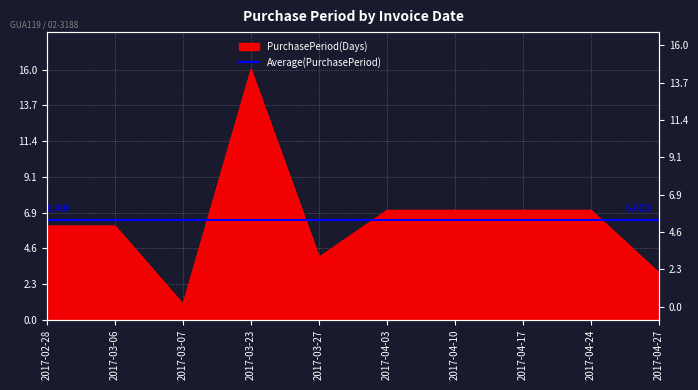

What is the average value?

6